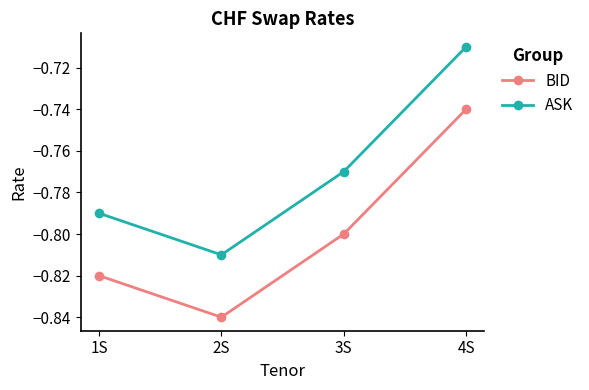

True or false: BID and ASK intersect in this chart.

False